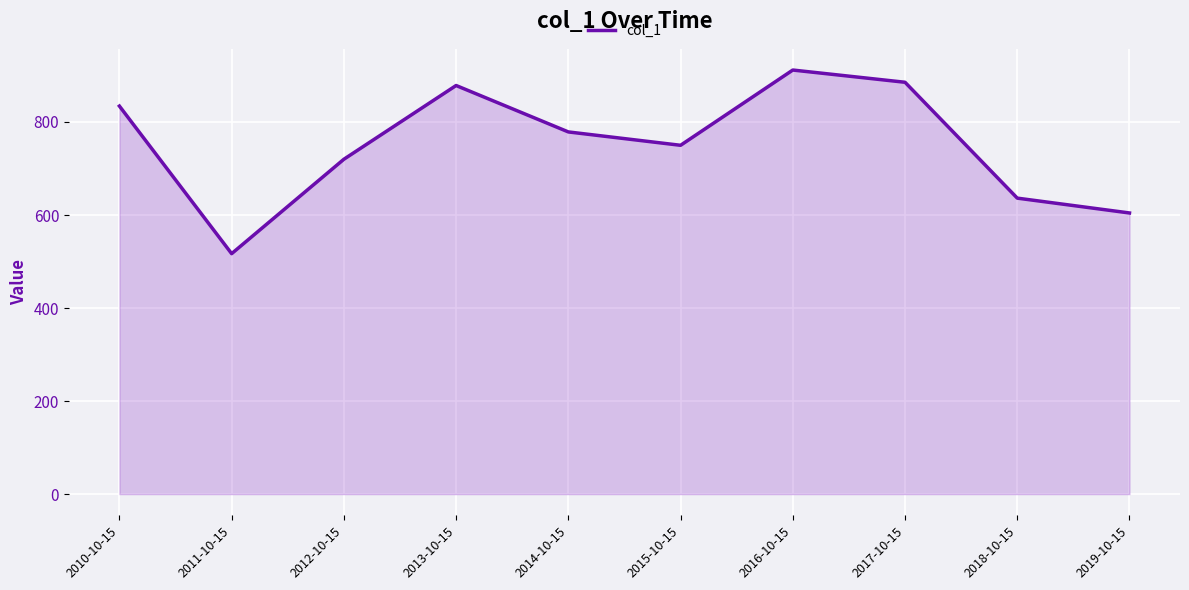

What is the greatest value displayed?

911.7